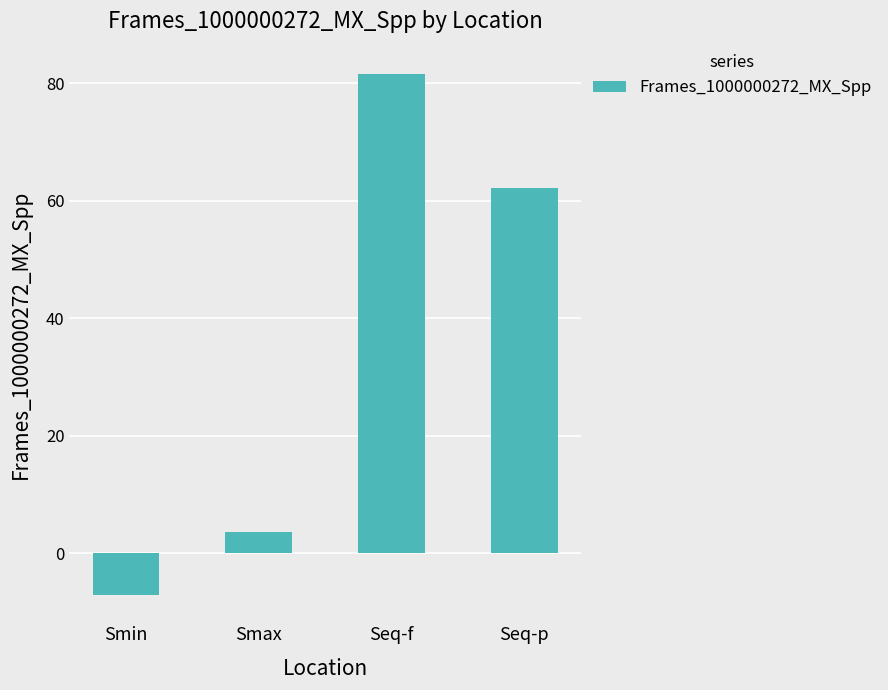

Rank the categories by value from lowest to highest.

Smin, Smax, Seq-p, Seq-f